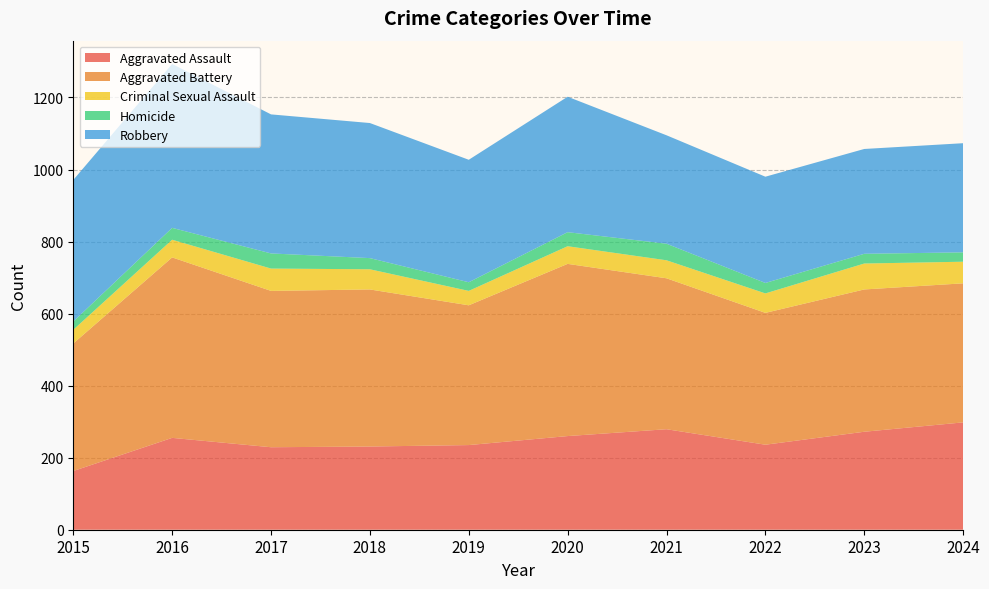

Reading left to right, what are all the values shown in this chart?

Aggravated Assault: 163	255	229	231	235	260	279	236	272	298
Aggravated Battery: 354	501	434	436	388	478	419	366	395	386
Criminal Sexual Assault: 38	49	62	56	40	49	50	54	72	60
Homicide: 23	33	42	31	24	39	46	29	27	26
Robbery: 393	455	386	375	340	376	301	295	291	303